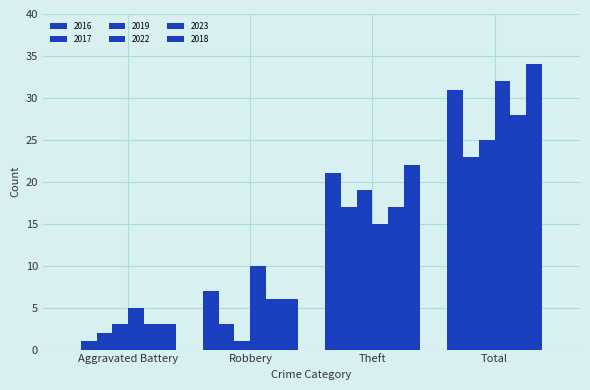

What position from the right is Robbery?

3